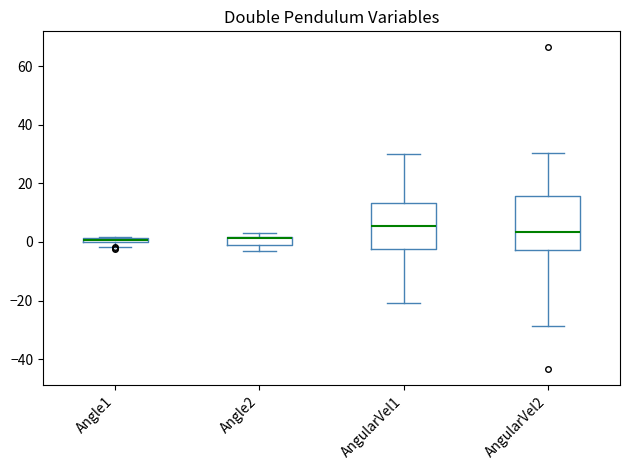

Comparing the boxes themselves (not the whiskers), which one is the tallest?

AngularVel2